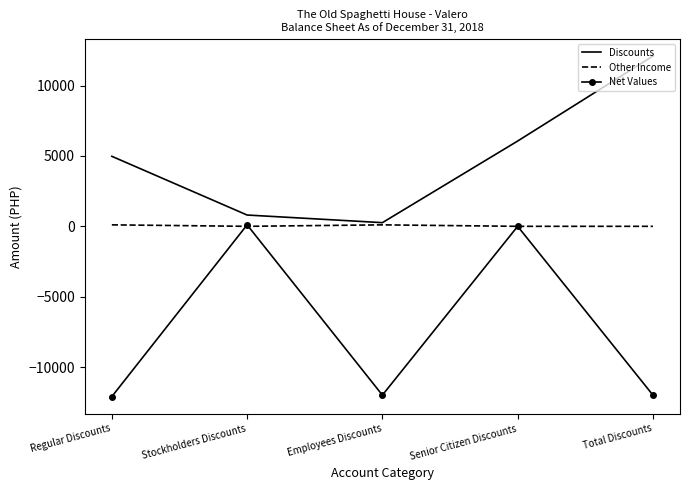

At how many categories does at least one series exceed 10322?

1